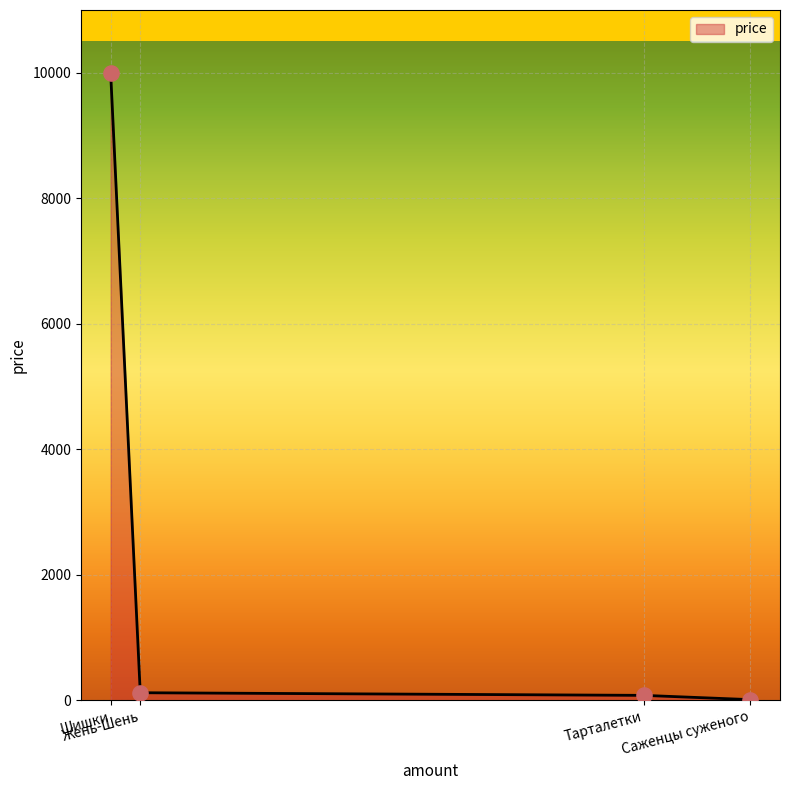

What is the greatest value displayed?

9999